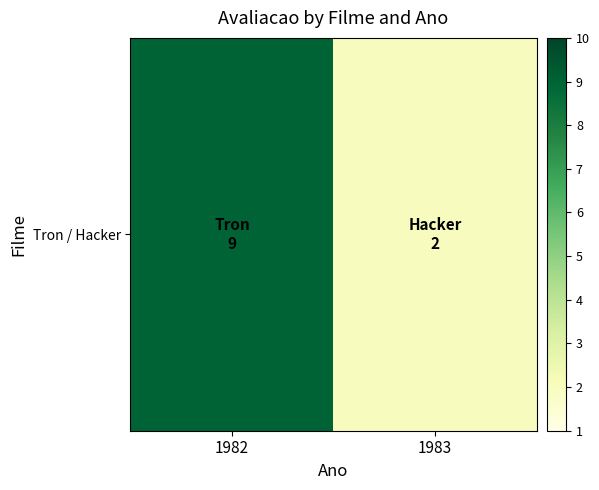

At which category does the chart reach its minimum across all series?

1983